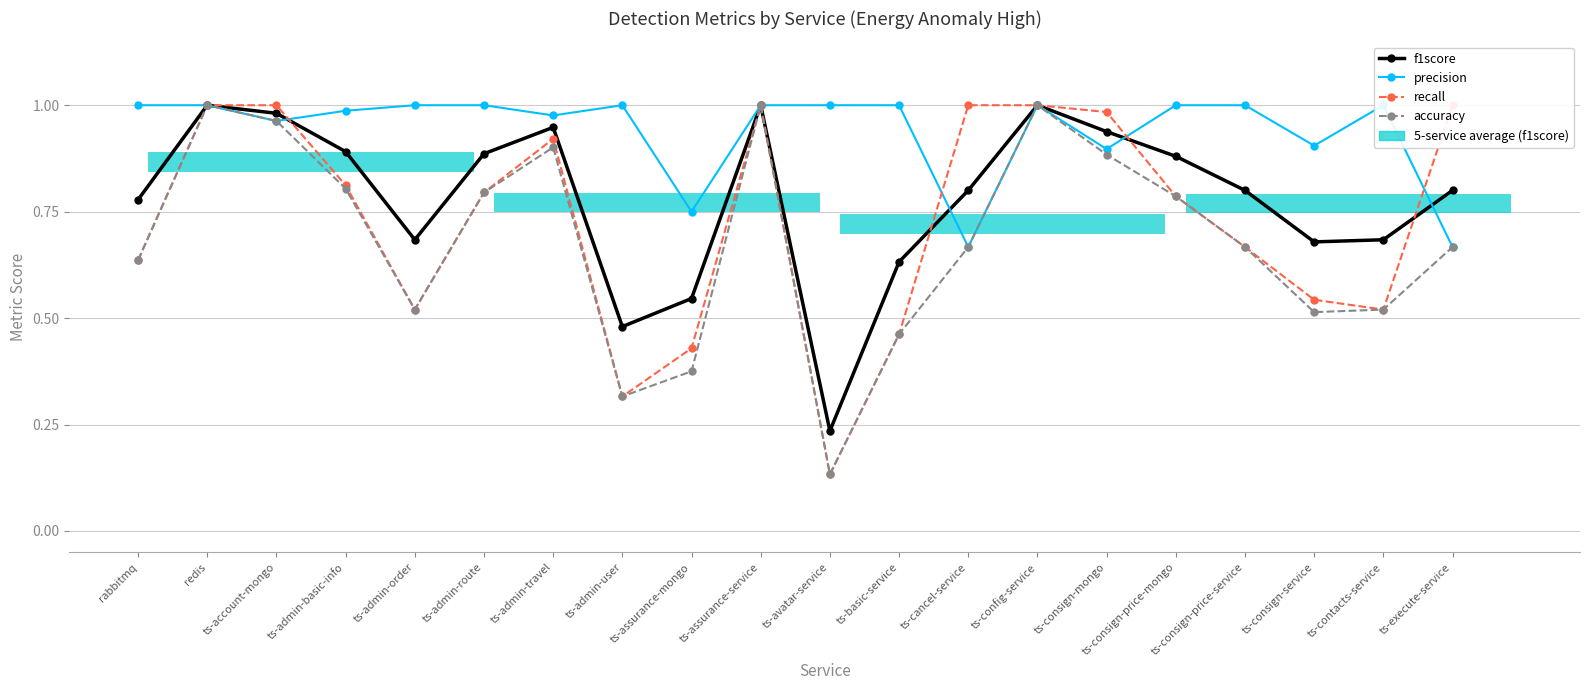

Reading left to right, what are all the values shown in this chart?

f1score: 0.8	1.0	1.0	0.9	0.7	0.9	0.9	0.5	0.5	1.0	0.2	0.6	0.8	1.0	0.9	0.9	0.8	0.7	0.7	0.8
precision: 1.0	1.0	1.0	1.0	1.0	1.0	1.0	1.0	0.8	1.0	1.0	1.0	0.7	1.0	0.9	1.0	1.0	0.9	1.0	0.7
recall: 0.6	1.0	1.0	0.8	0.5	0.8	0.9	0.3	0.4	1.0	0.1	0.5	1.0	1.0	1.0	0.8	0.7	0.5	0.5	1.0
accuracy: 0.6	1.0	1.0	0.8	0.5	0.8	0.9	0.3	0.4	1.0	0.1	0.5	0.7	1.0	0.9	0.8	0.7	0.5	0.5	0.7